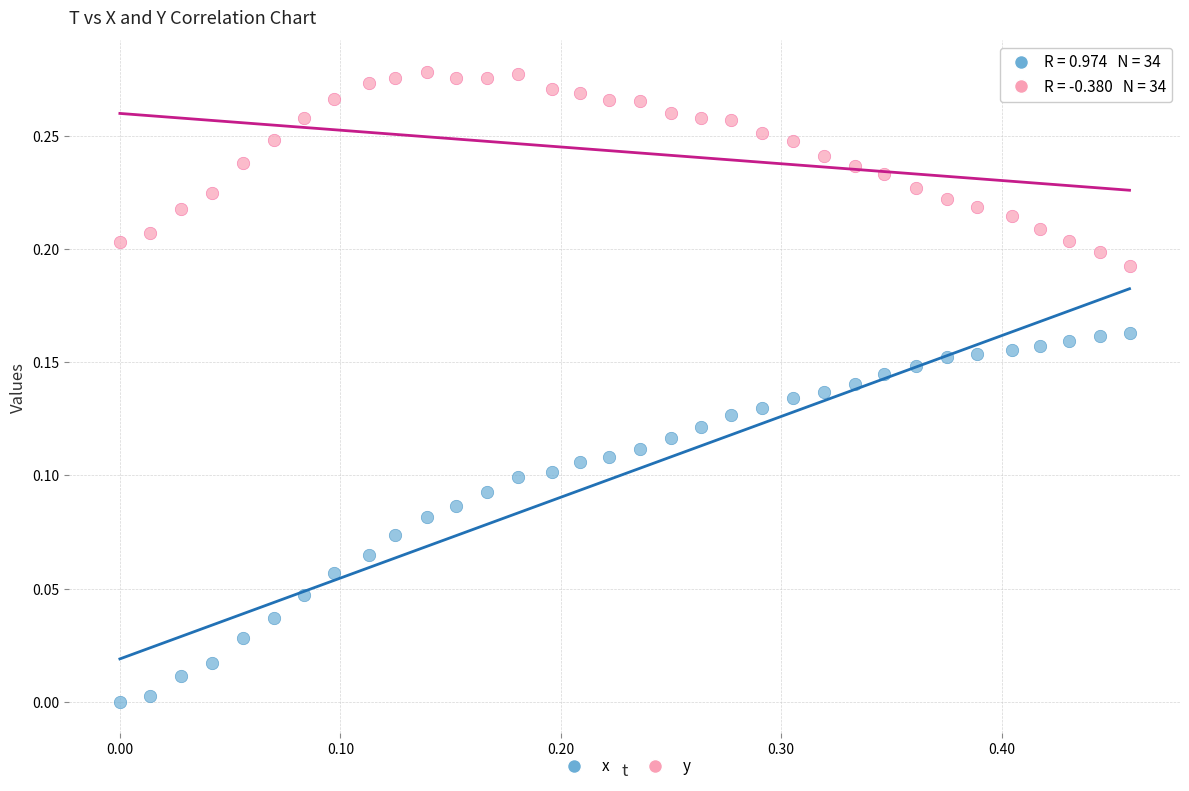

Across all data points, what is the range of X values (max minus min)?

0.5